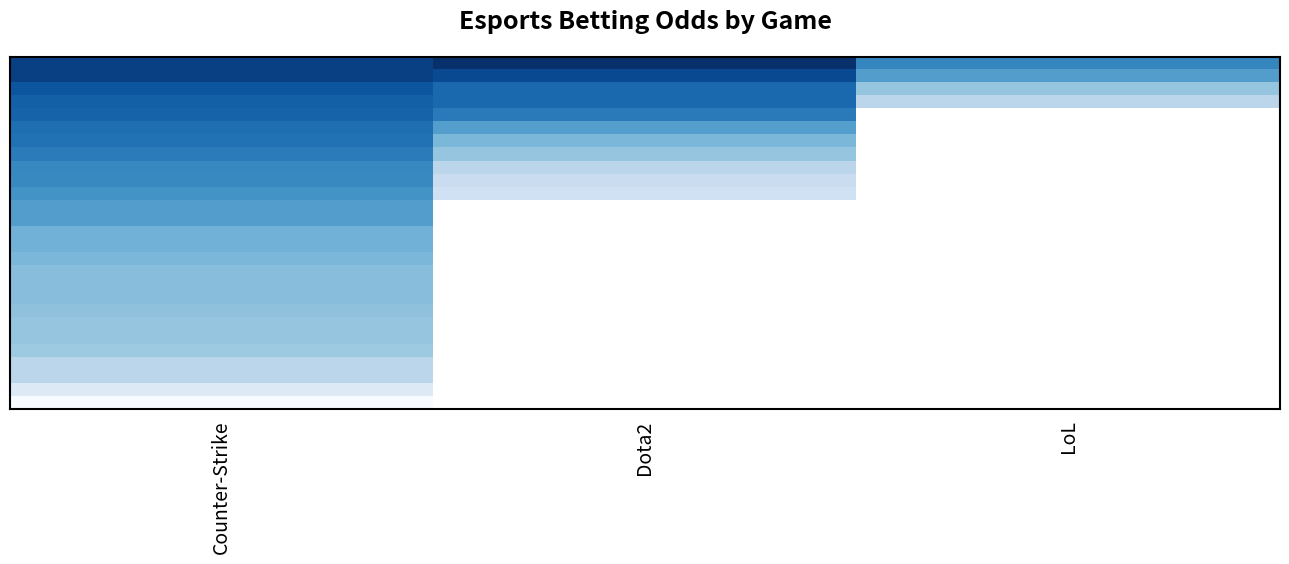

Which has a higher value, LoL or Dota2?

LoL